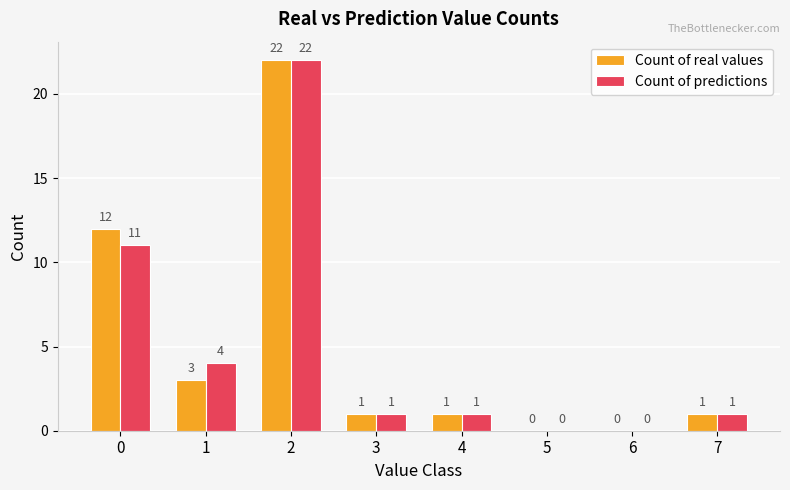

Which series changed the most between 1 and 6?

Count of predictions